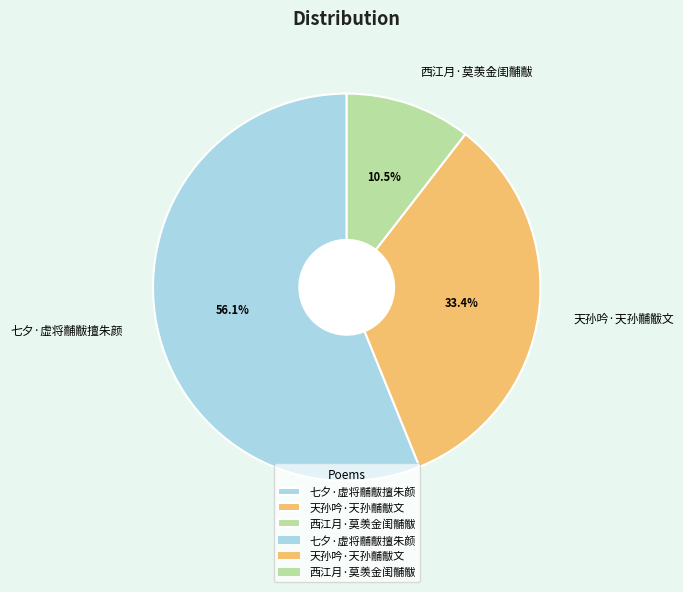

How many slices are in this pie chart?

3